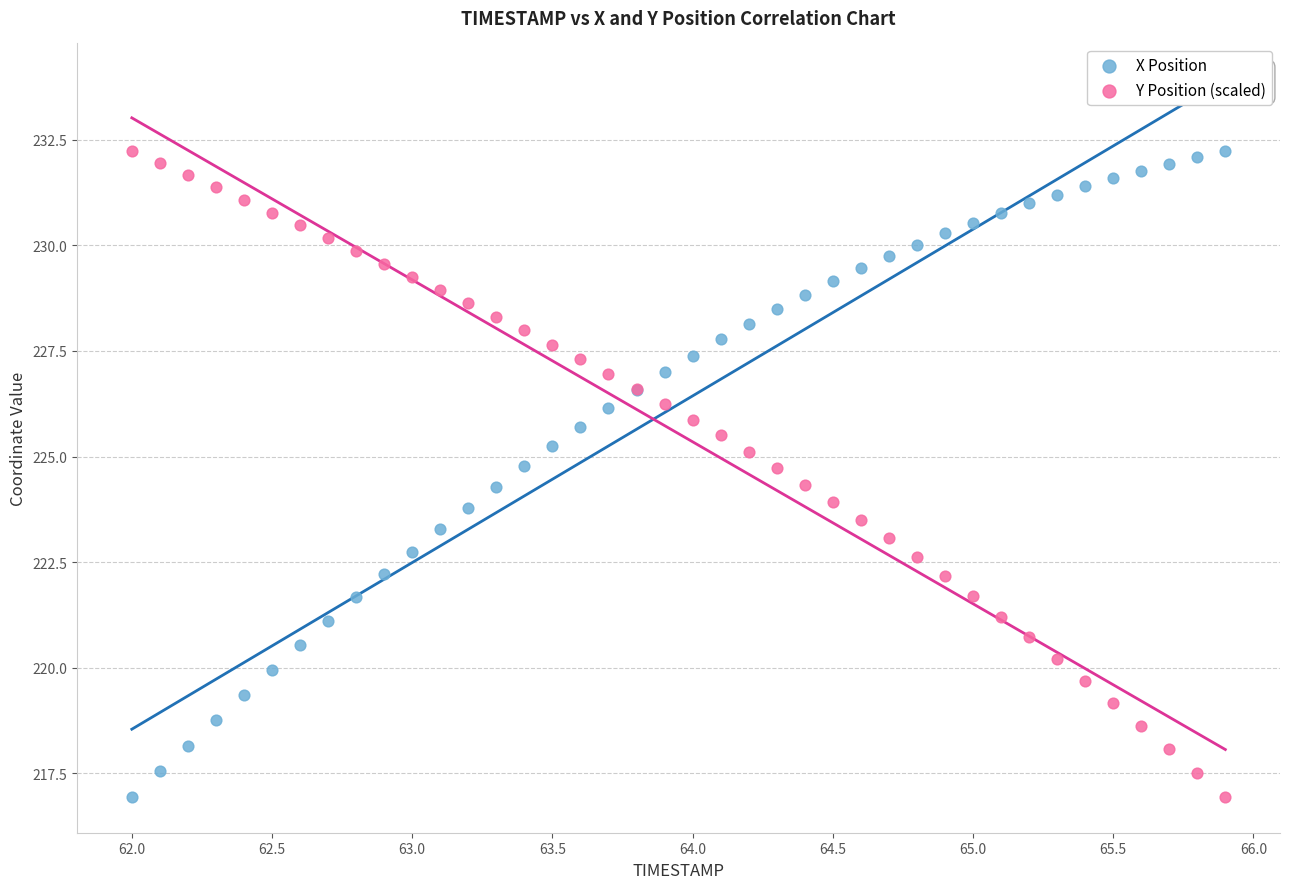

What is the X range (max minus min) for the scatter plot?

3.9